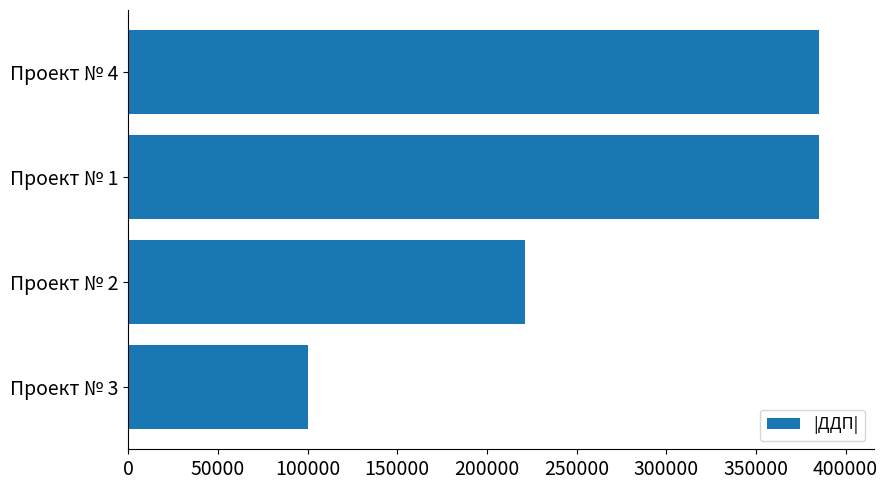

At which category does the chart reach its minimum across all series?

Проект № 3